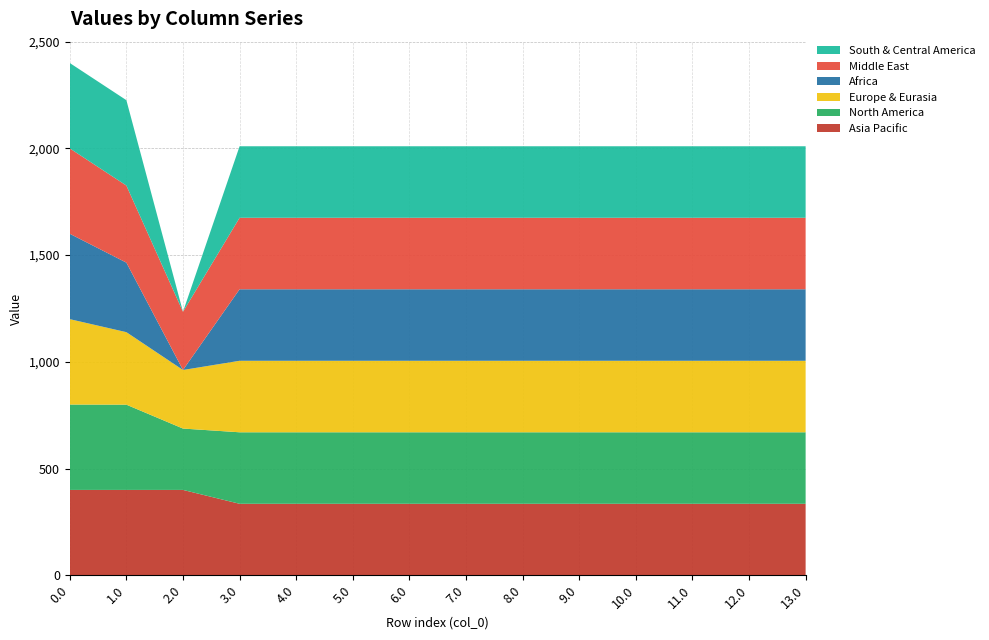

Reading left to right, what are all the values shown in this chart?

col_2: 0.0=400.0	1.0=400.0	2.0=400.0	3.0=335.0	4.0=335.0	5.0=335.0	6.0=335.0	7.0=335.0	8.0=335.0	9.0=335.0	10.0=335.0	11.0=335.0	12.0=335.0	13.0=335.0
col_24: 0.0=400.0	1.0=399.4	2.0=287.5	3.0=335.0	4.0=335.0	5.0=335.0	6.0=335.0	7.0=335.0	8.0=335.0	9.0=335.0	10.0=335.0	11.0=335.0	12.0=335.0	13.0=335.0
col_4: 0.0=400.0	1.0=339.6	2.0=274.4	3.0=335.0	4.0=335.0	5.0=335.0	6.0=335.0	7.0=335.0	8.0=335.0	9.0=335.0	10.0=335.0	11.0=335.0	12.0=335.0	13.0=335.0
col_5: 0.0=400.0	1.0=325.7	2.0=0.0	3.0=335.0	4.0=335.0	5.0=335.0	6.0=335.0	7.0=335.0	8.0=335.0	9.0=335.0	10.0=335.0	11.0=335.0	12.0=335.0	13.0=335.0
col_1: 0.0=400.0	1.0=361.1	2.0=272.7	3.0=335.0	4.0=335.0	5.0=335.0	6.0=335.0	7.0=335.0	8.0=335.0	9.0=335.0	10.0=335.0	11.0=335.0	12.0=335.0	13.0=335.0
col_20: 0.0=400.0	1.0=400.0	2.0=0.0	3.0=335.0	4.0=335.0	5.0=335.0	6.0=335.0	7.0=335.0	8.0=335.0	9.0=335.0	10.0=335.0	11.0=335.0	12.0=335.0	13.0=335.0